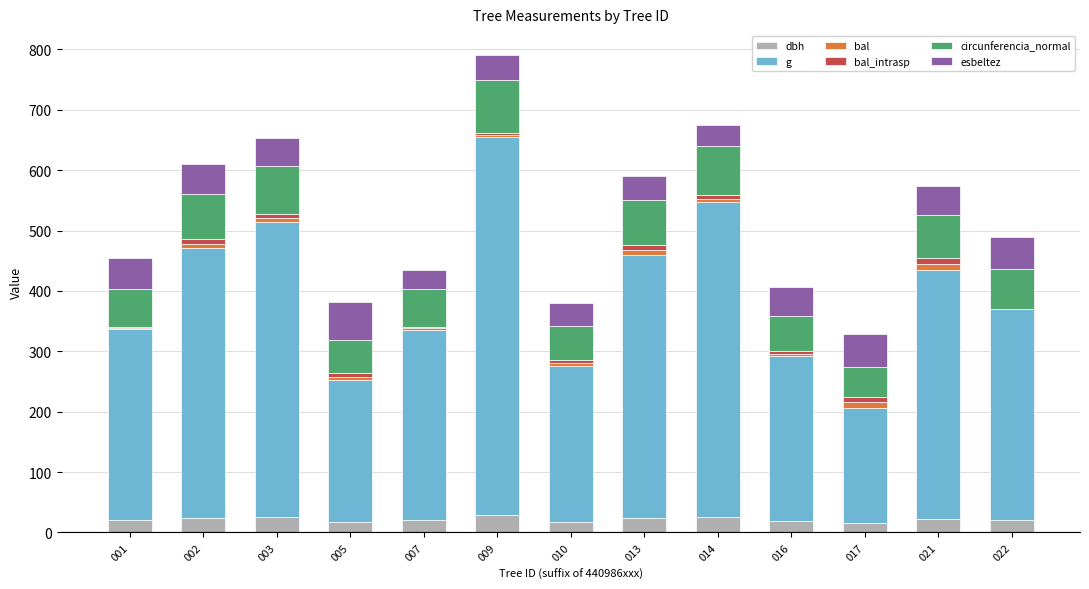

At which category is the sum across all series the highest?

009